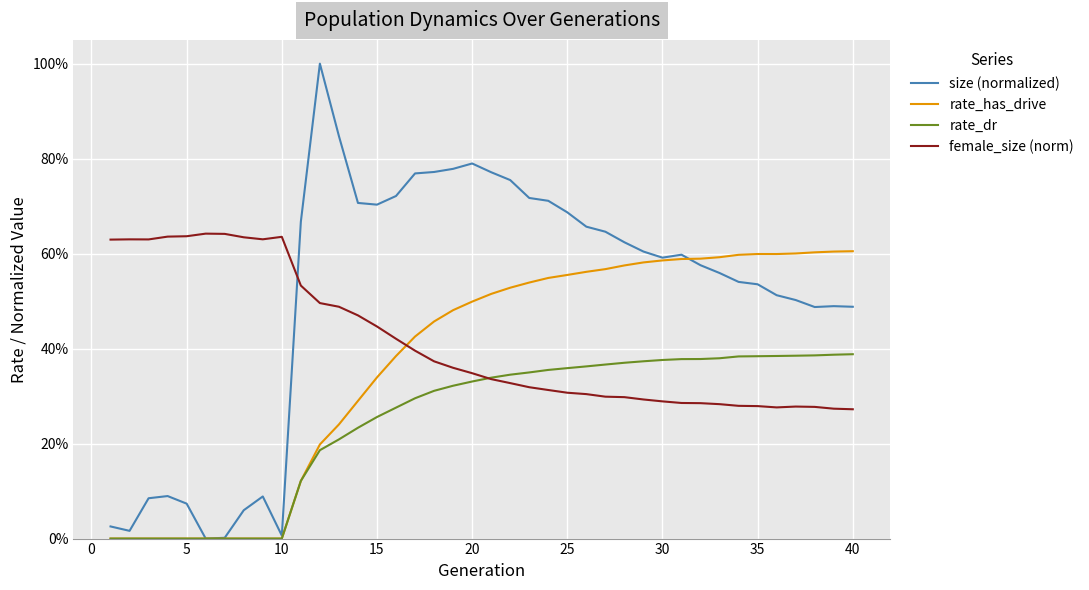

What are all the series names shown in the legend?

size (normalized), rate_has_drive, rate_dr, female_size (norm)